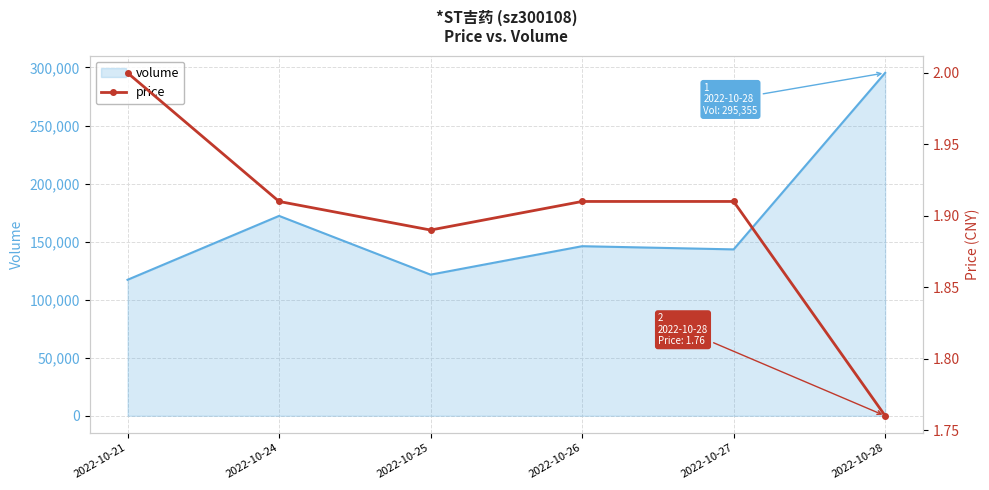

Where is the first local minimum?

2022-10-25